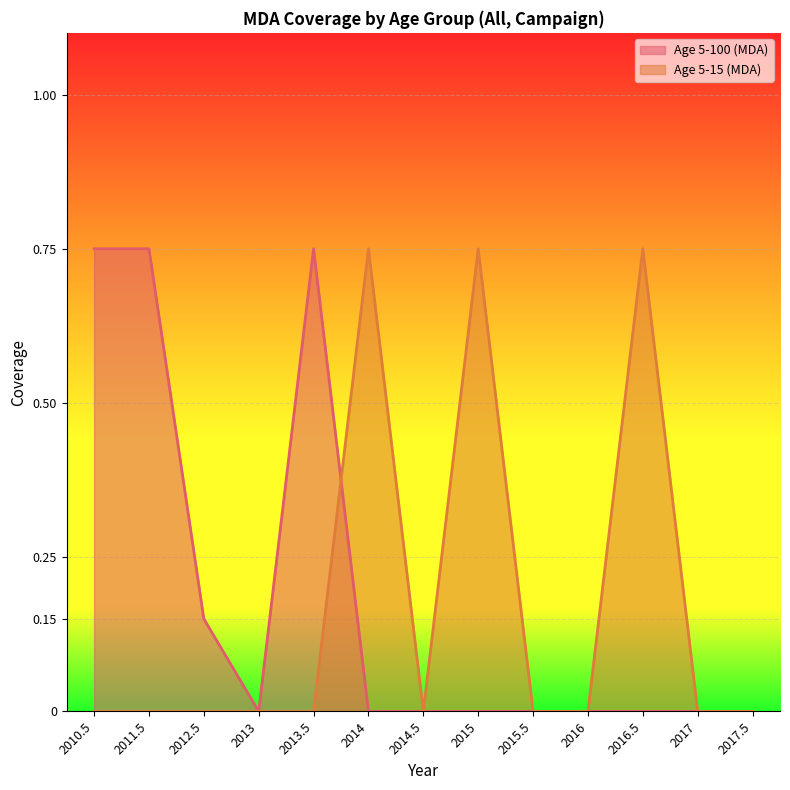

Does the chart display data point markers on the line(s)?

No